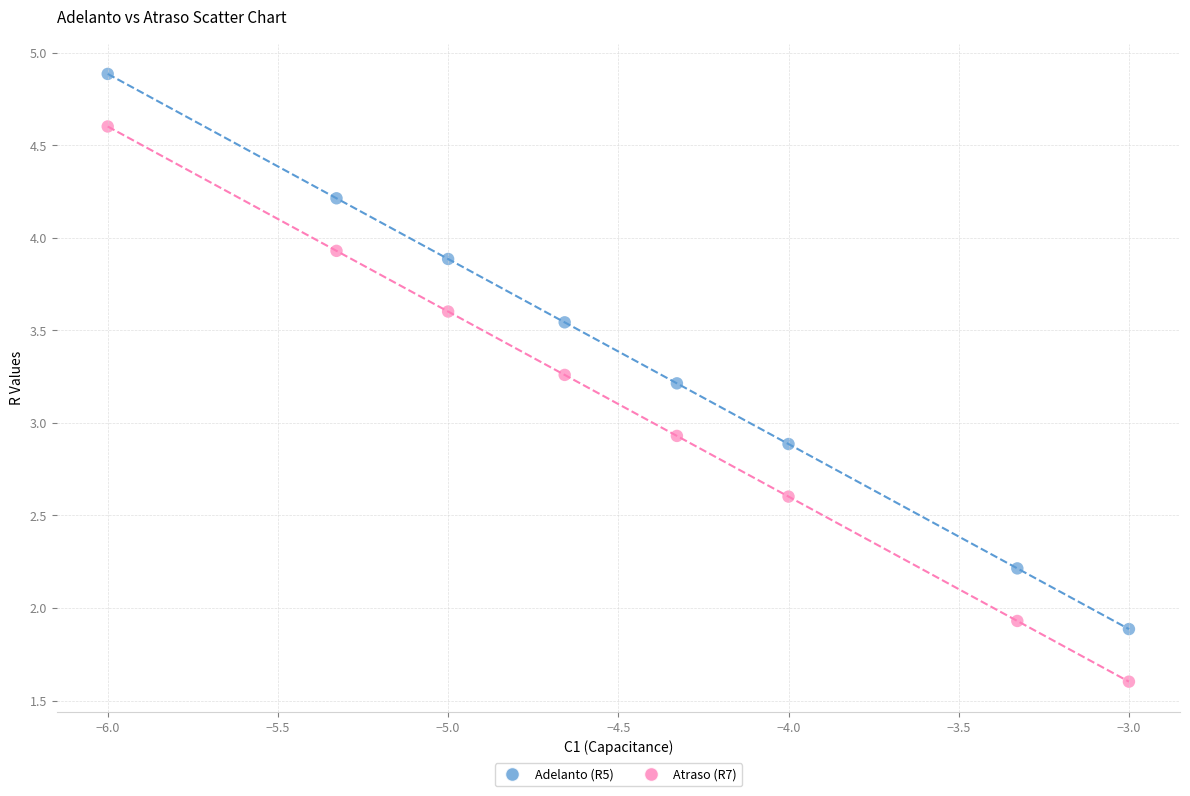

Across all data points, what is the range of X values (max minus min)?

3.0